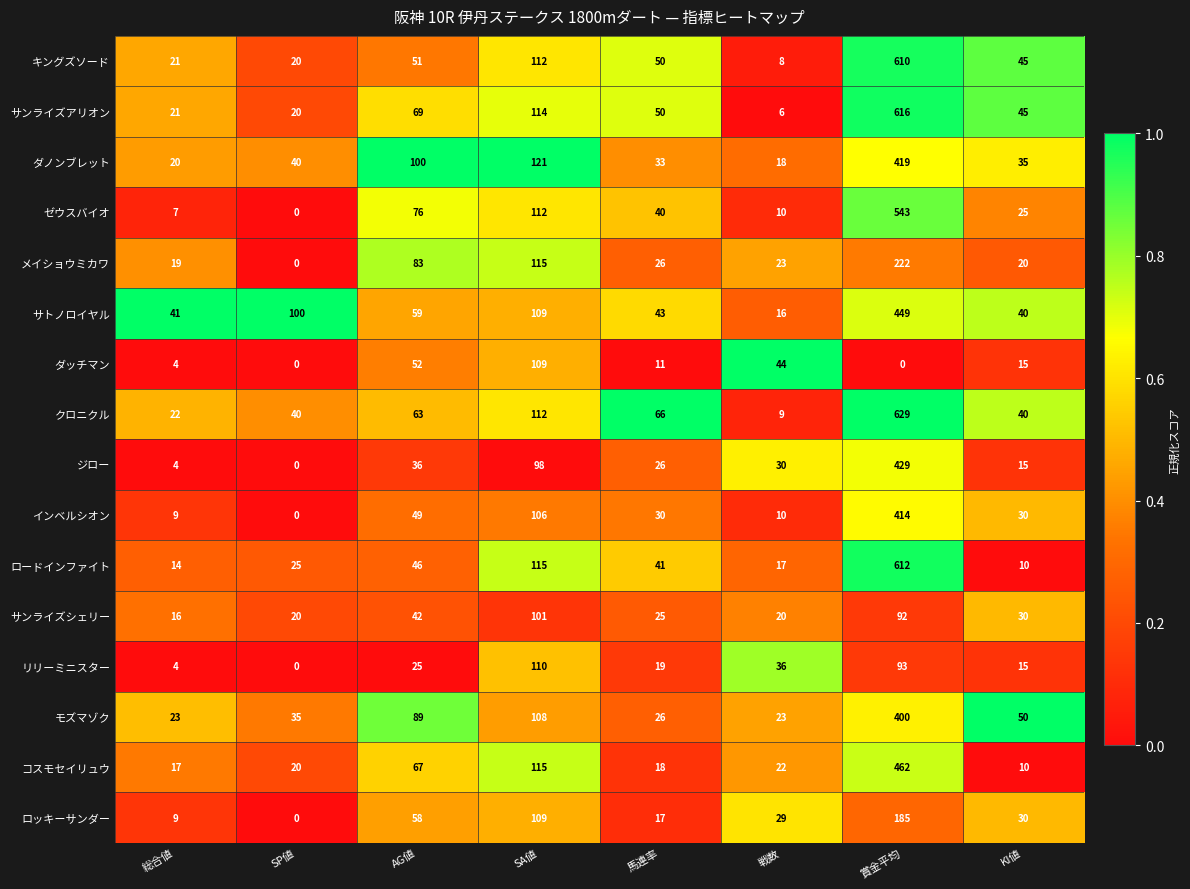

Where does the サンライズシェリー series first go above 30?

AG値